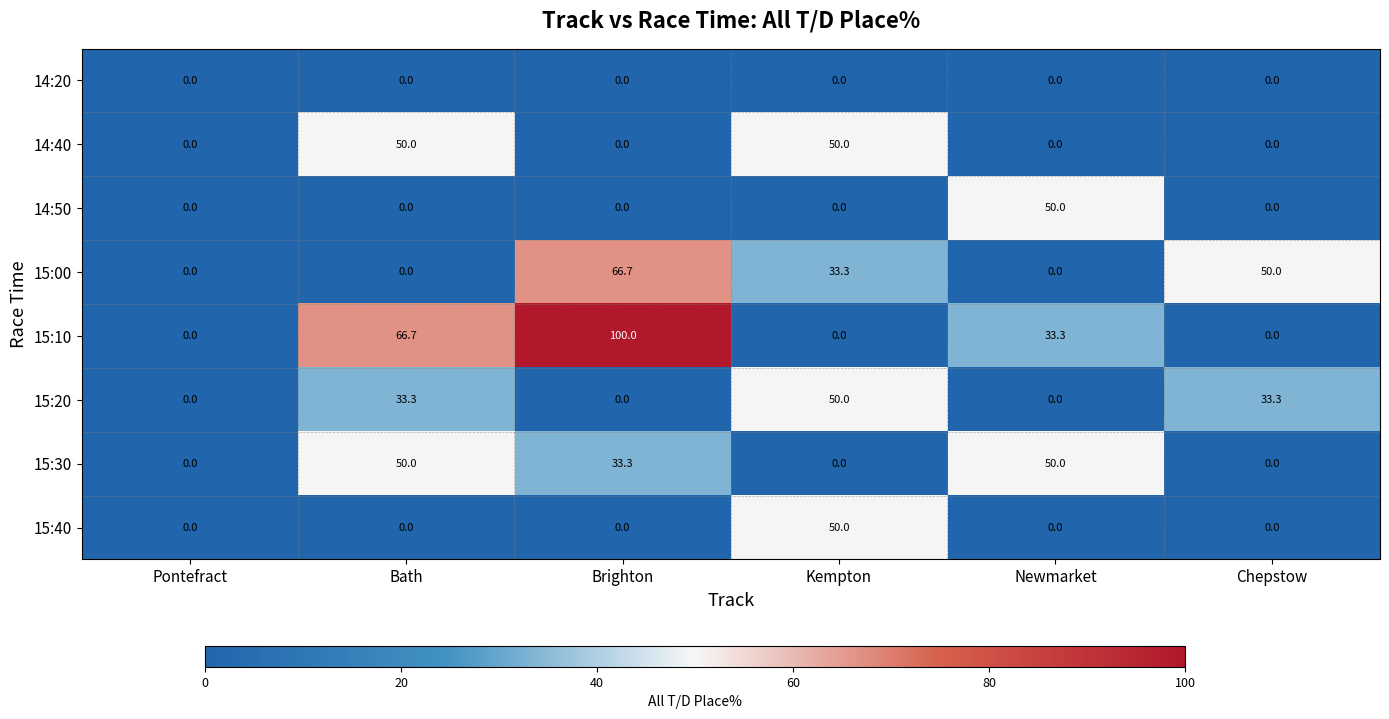

At how many categories does at least one series exceed 91?

1